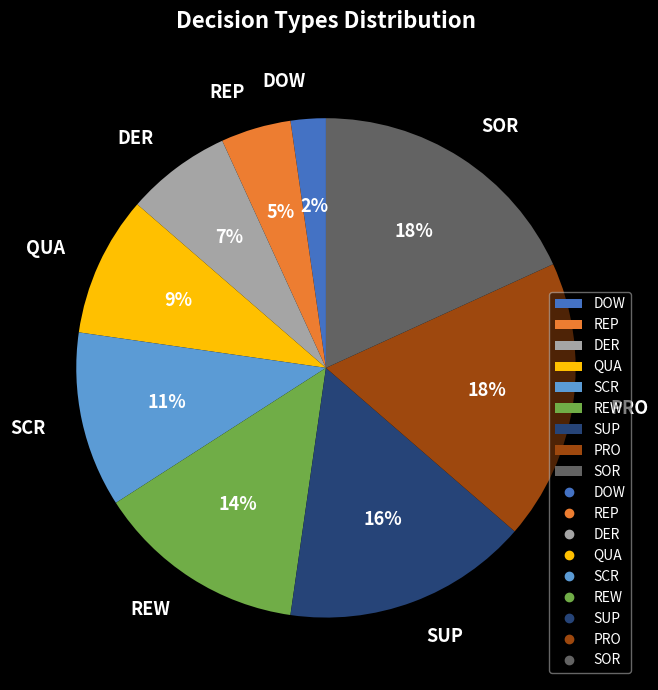

Is it true that SOR is 18% of the pie?

True